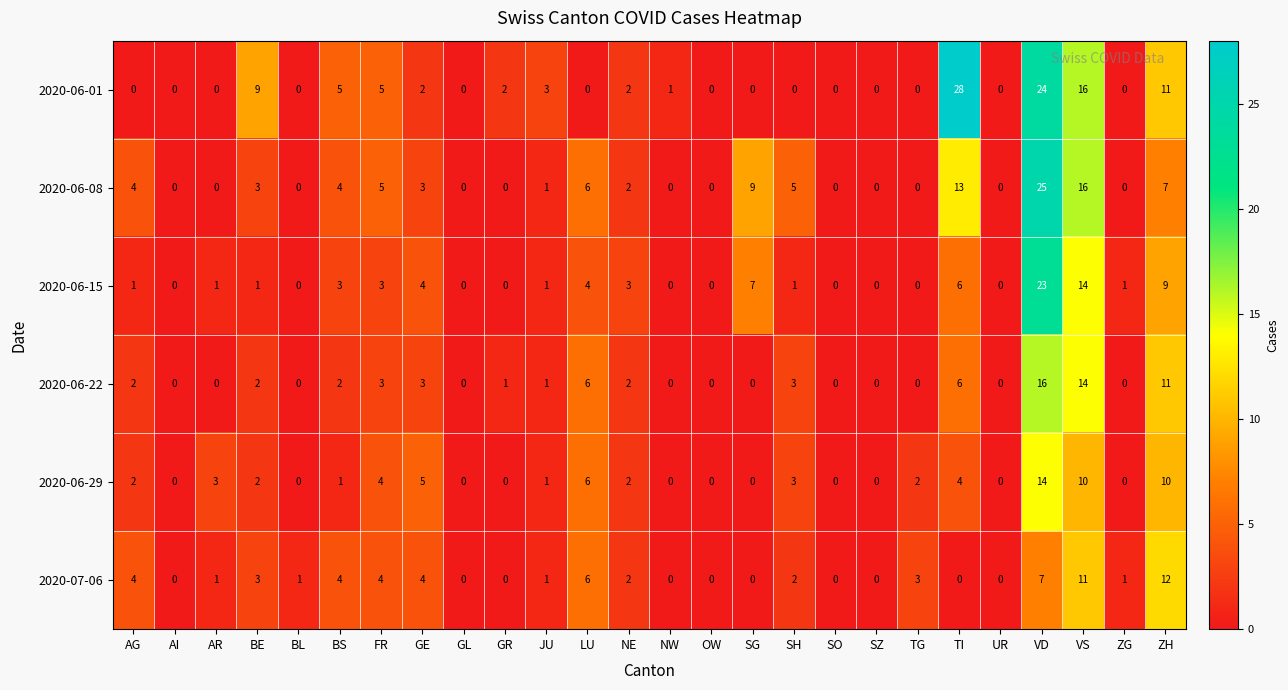

What is the spread (max minus min) of values at VS?

6